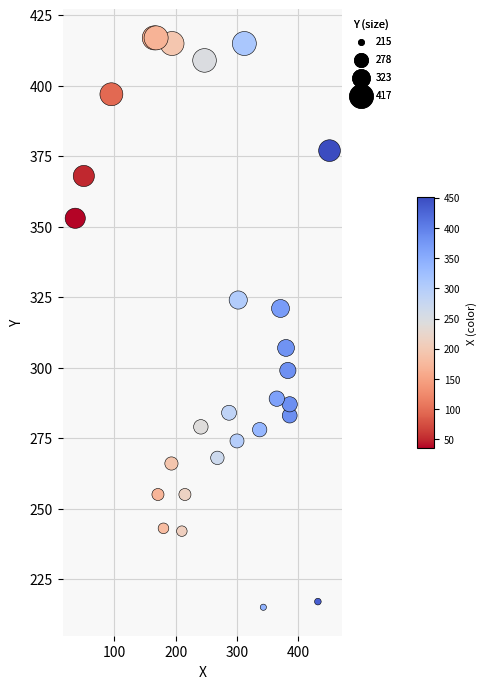

What Y value in the scatter plot is closest to 316?

321